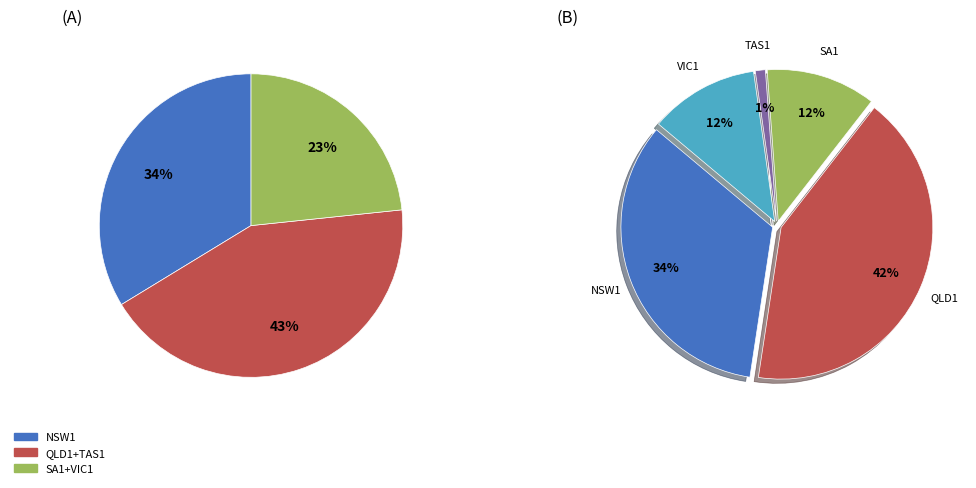

To the nearest percent, what percentage of the pie is TAS1?

1%